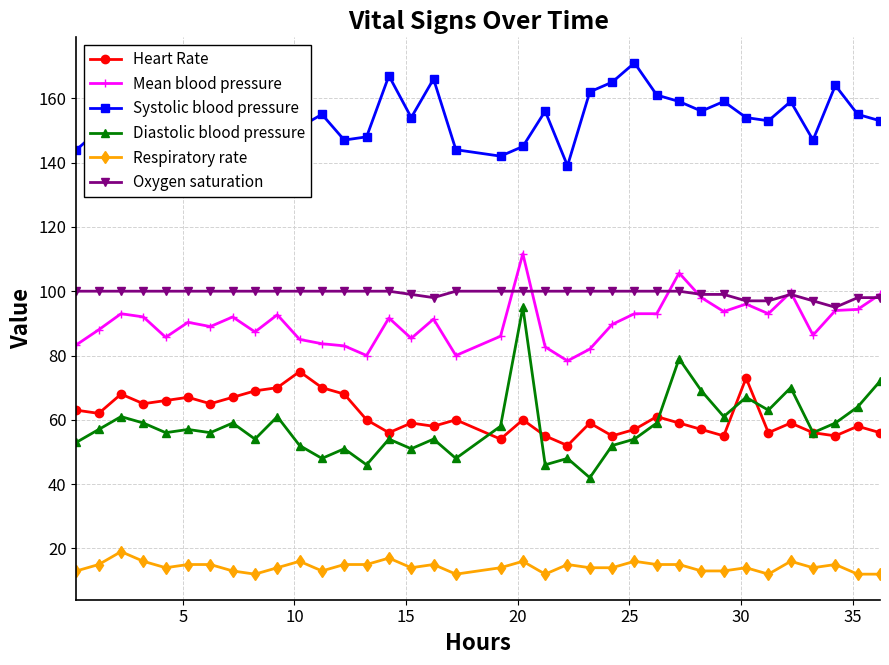

What is the minimum value shown in the chart?

12.0